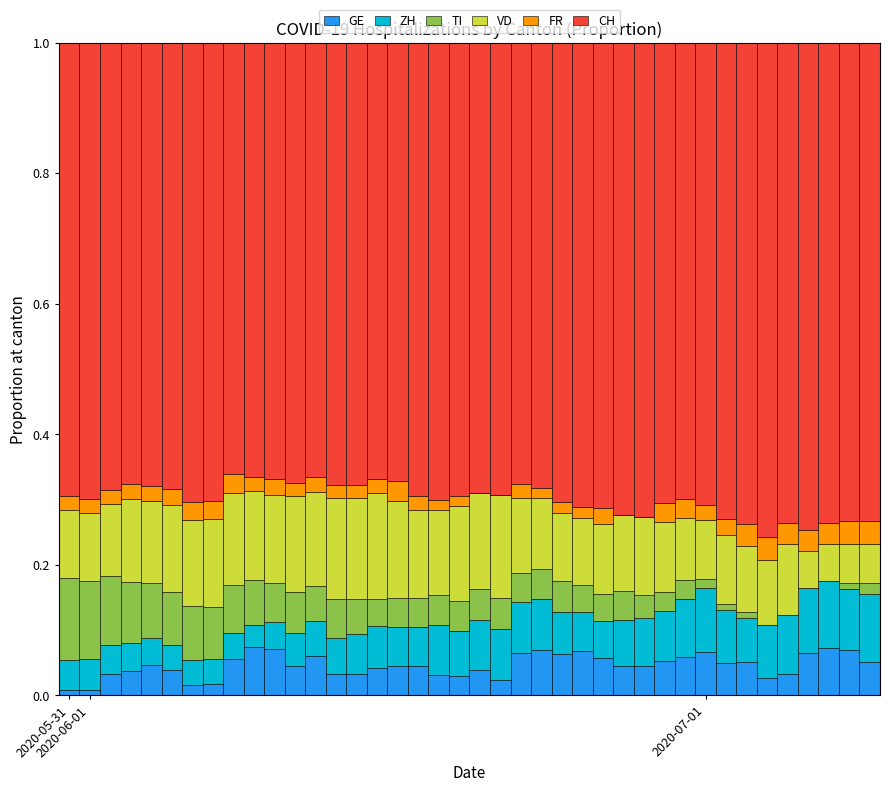

Count the number of data series in this chart.

6